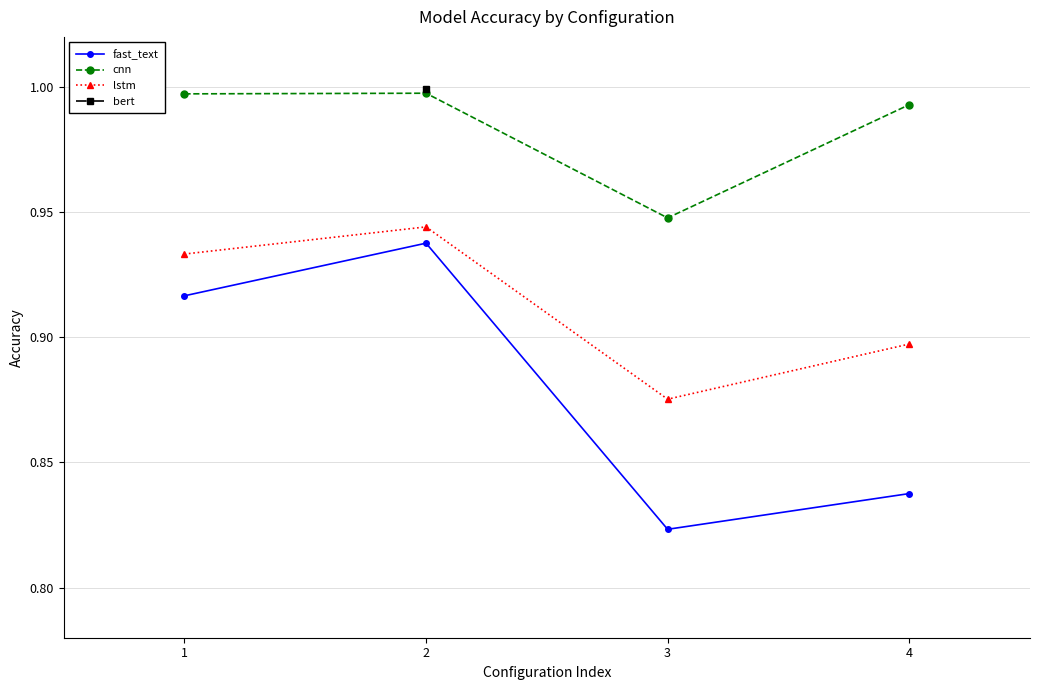

Between 2 and 3, which is larger?

2